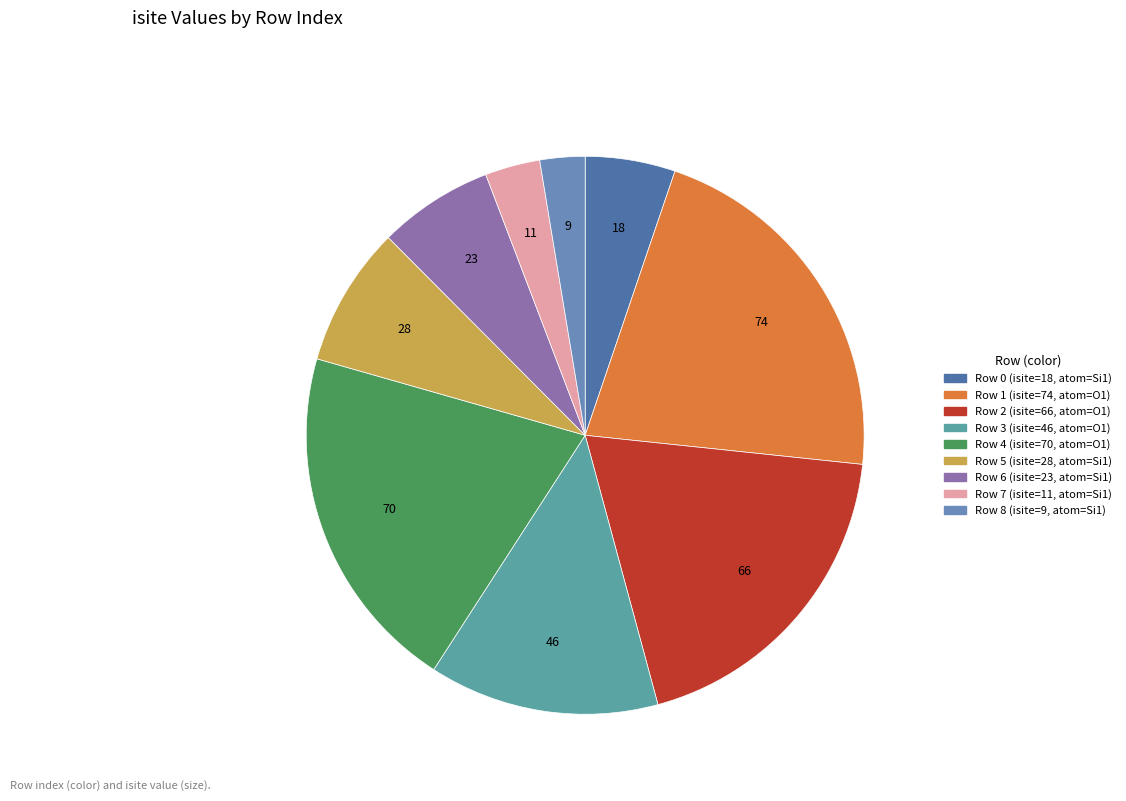

Does any single category account for the majority?

No